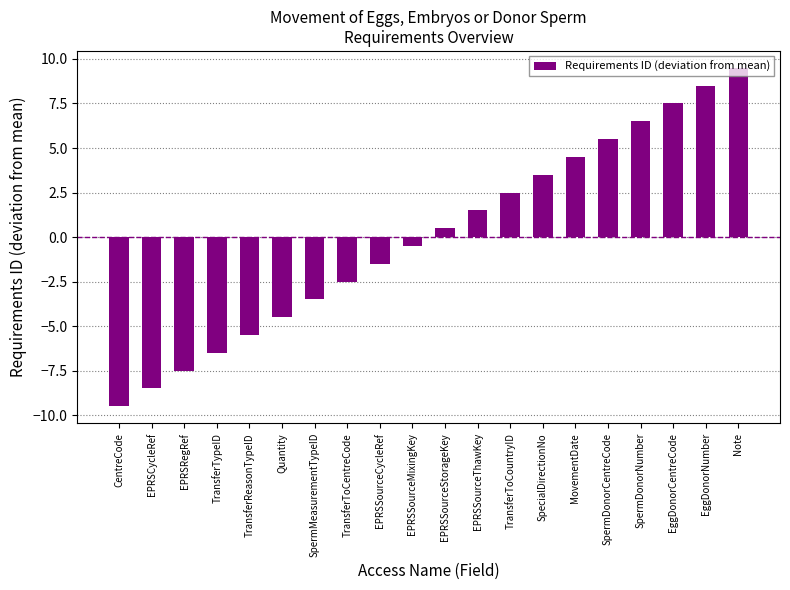

Between EPRSCycleRef and SpermMeasurementTypeID, which is larger?

SpermMeasurementTypeID